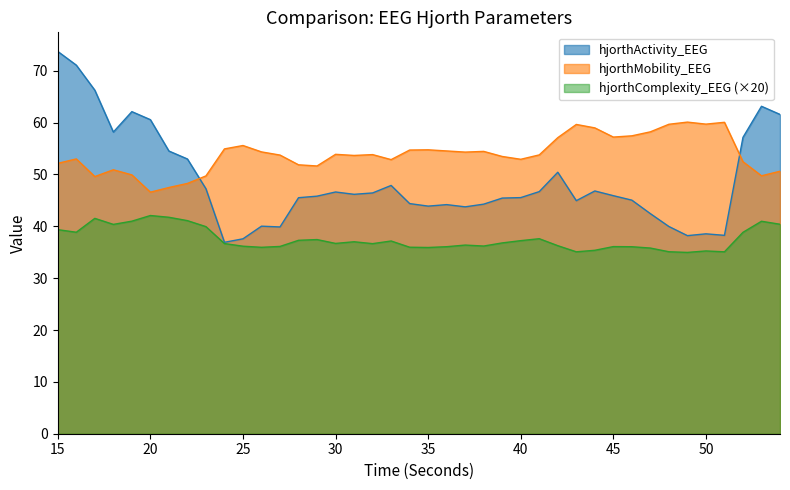

True or false: hjorthActivity_EEG has a value of 62.1 at 19.

True